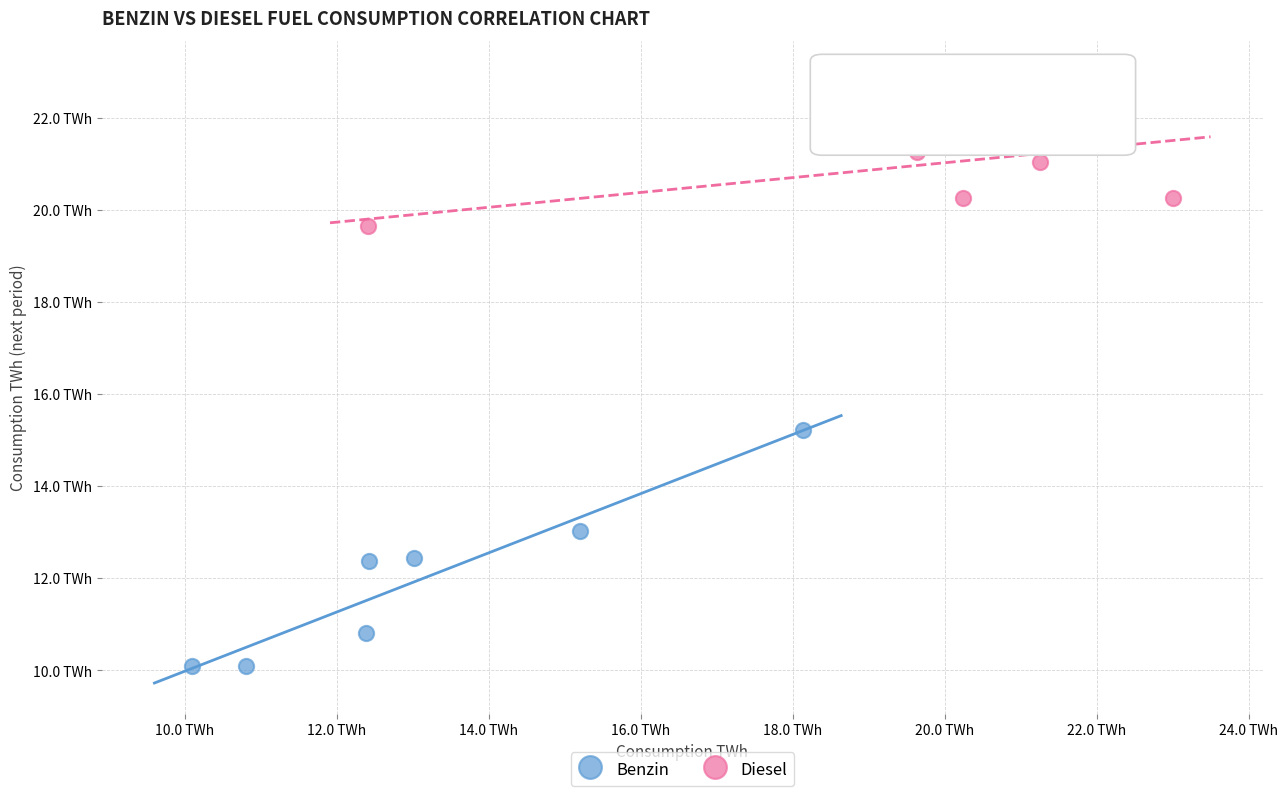

Which series contains the highest Y value?

Diesel